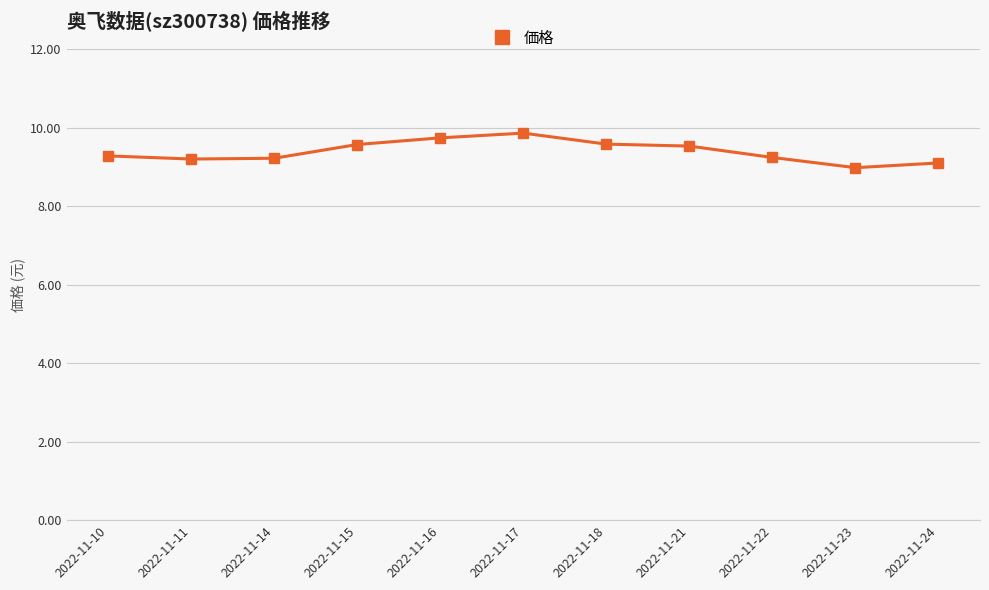

What is the greatest value displayed?

9.9